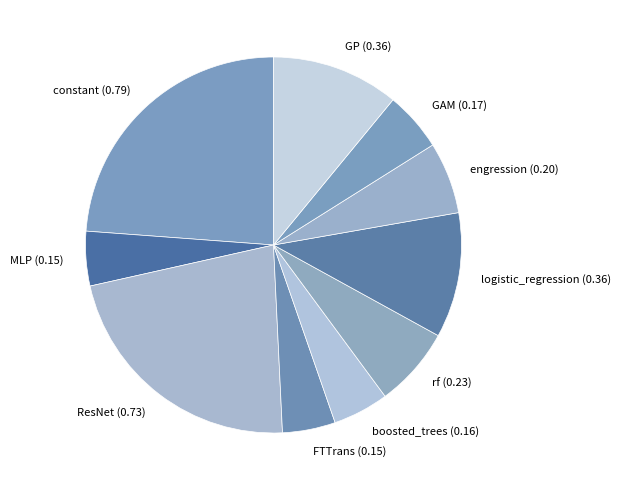

Is the sum of FTTrans (0.15) and logistic_regression (0.36) greater than half?

No